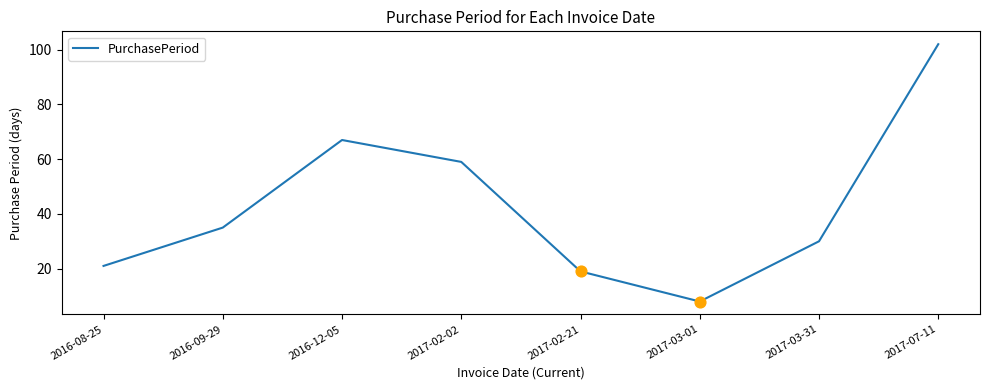

Which has a higher value, 2017-02-02 or 2017-03-01?

2017-02-02